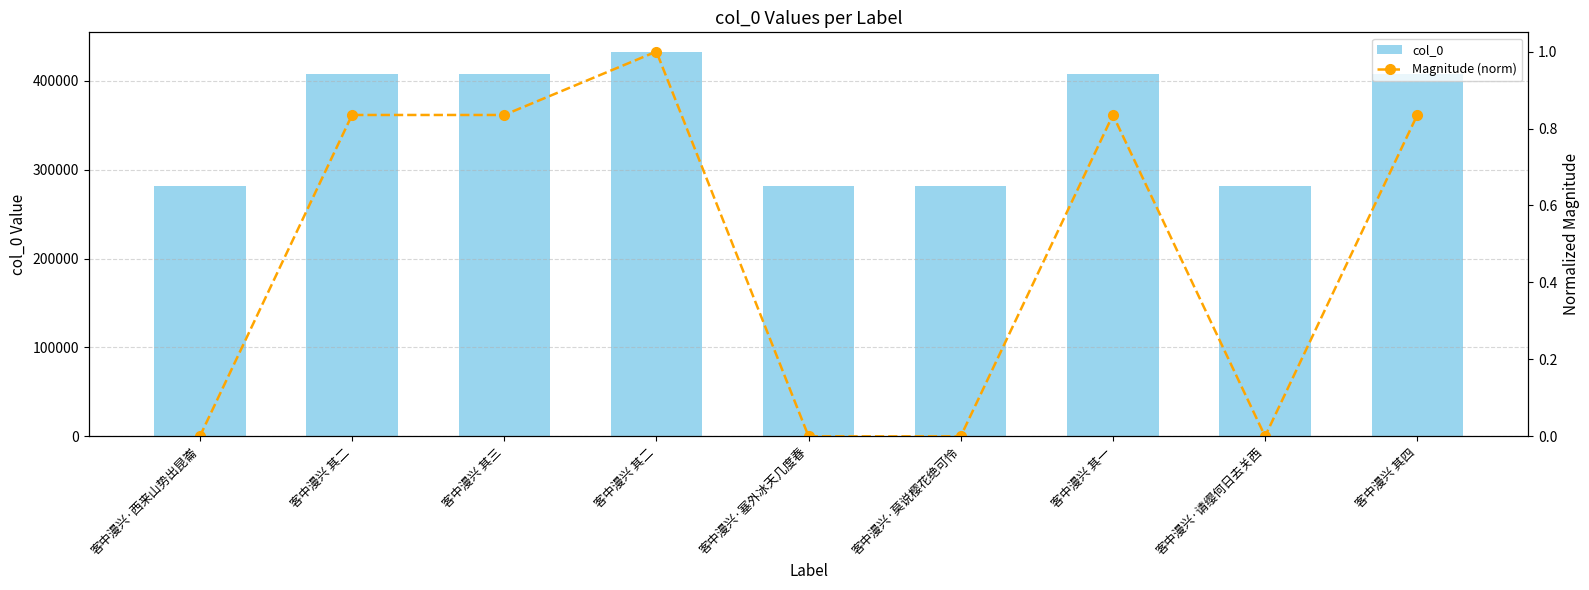

Rank the series at 客中漫兴 其二 from highest to lowest value.

col_0, Magnitude (norm)